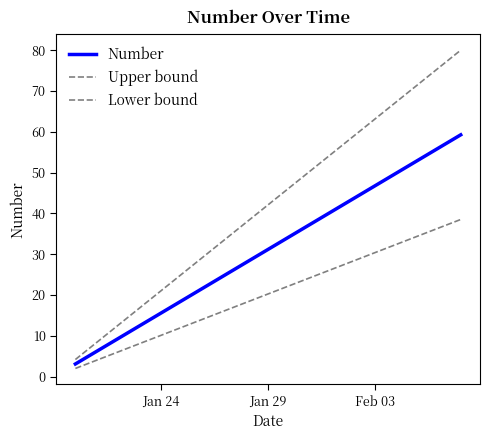

What is the minimum value shown in the chart?

2.0